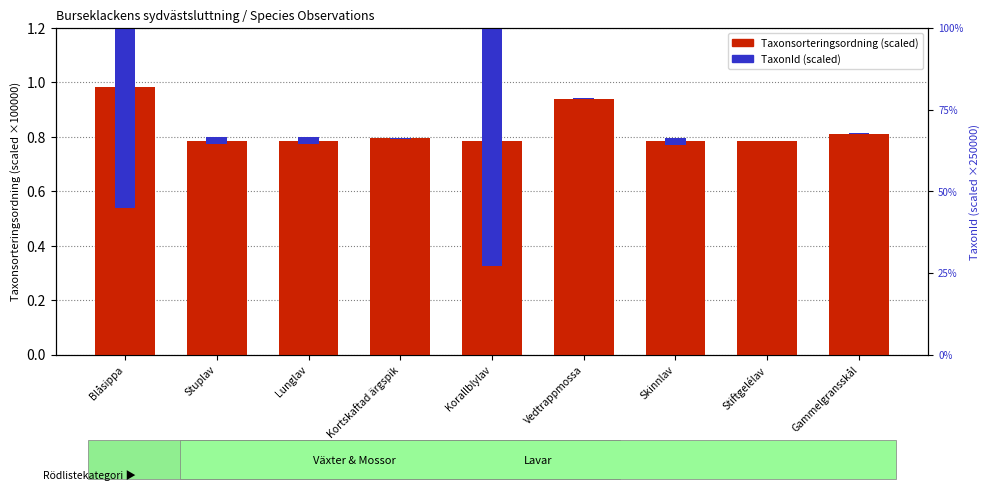

What are all the series names shown in the legend?

Taxonsorteringsordning (scaled), TaxonId (scaled)